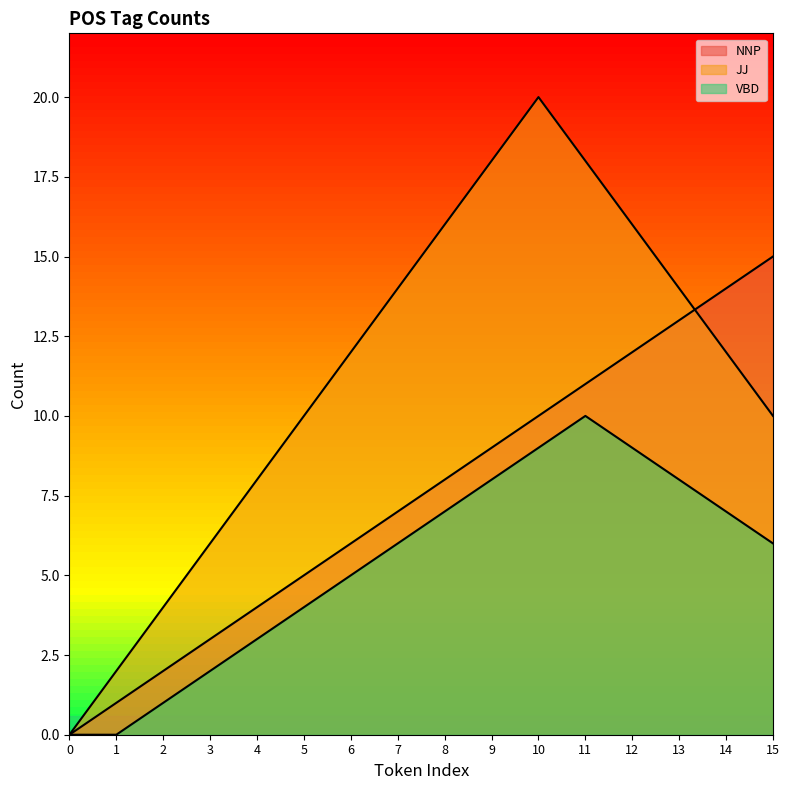

At which label does VBD first exceed 6?

8